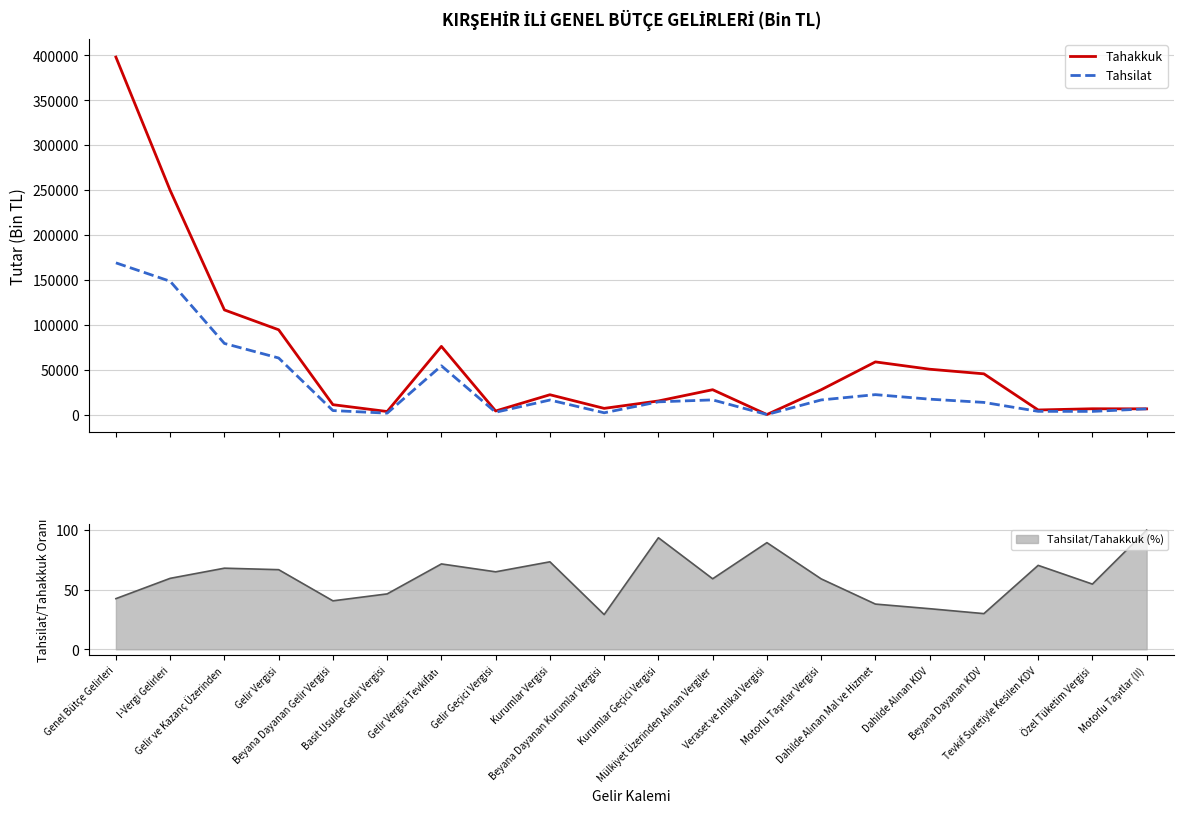

True or false: Tahakkuk has more than 1 interior local peaks.

True